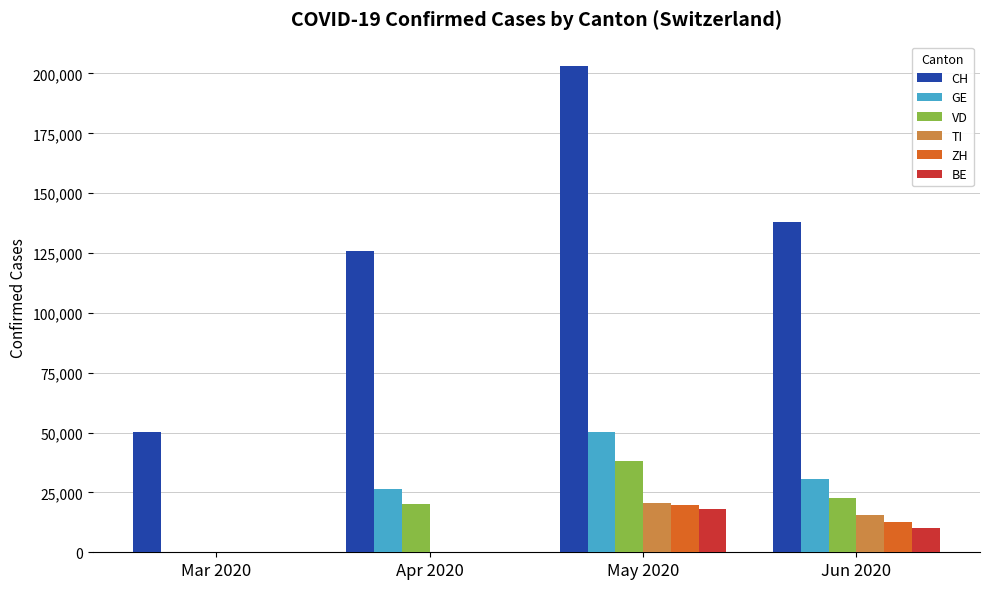

The value of BE at Mar 2020 is -7684. True or false?

False